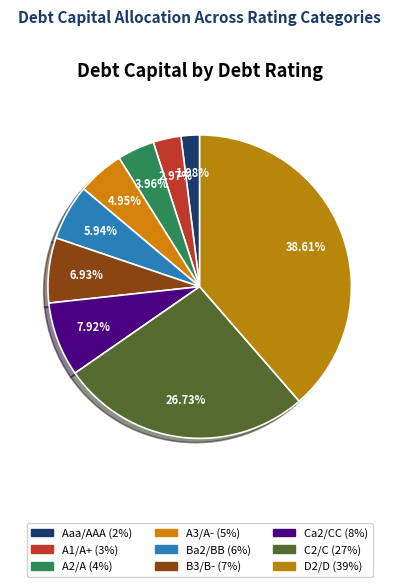

What is the total percentage of A2/A and A3/A-?

8.9%